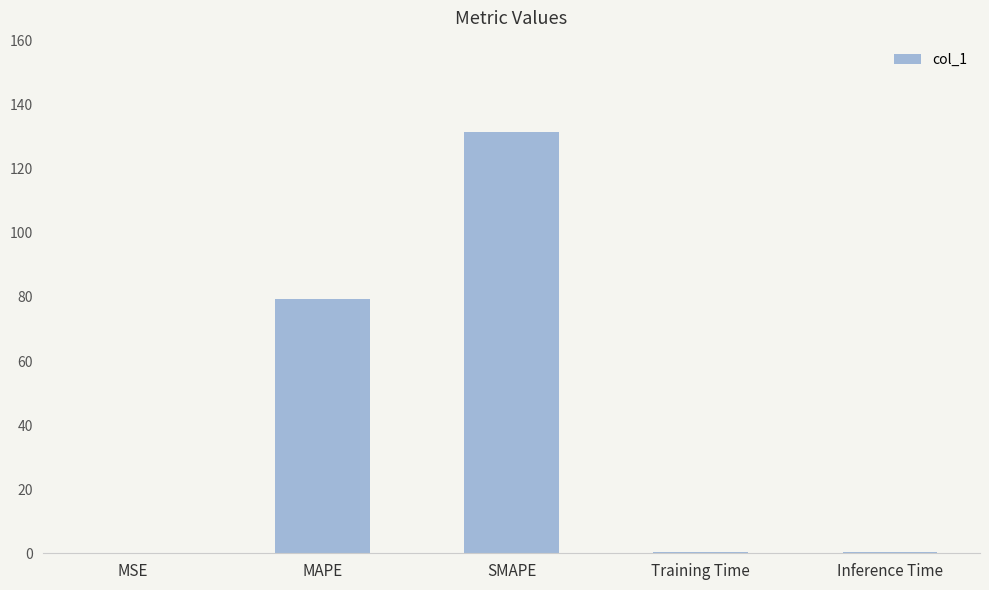

What is the sum of all values?

211.5